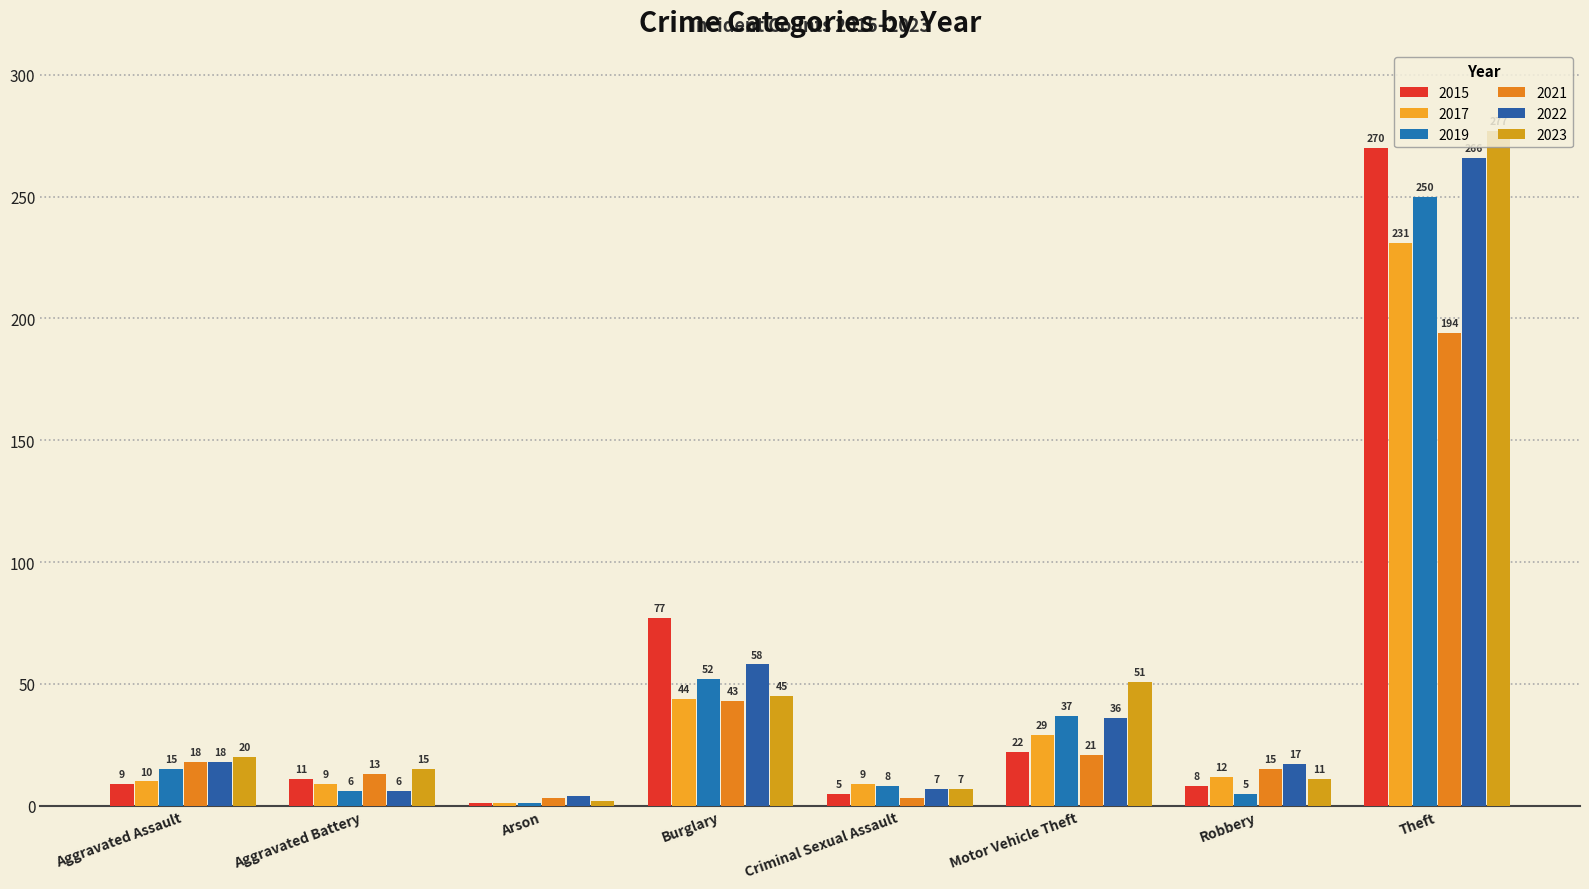

How many data points in 2023 are less than 20?

4